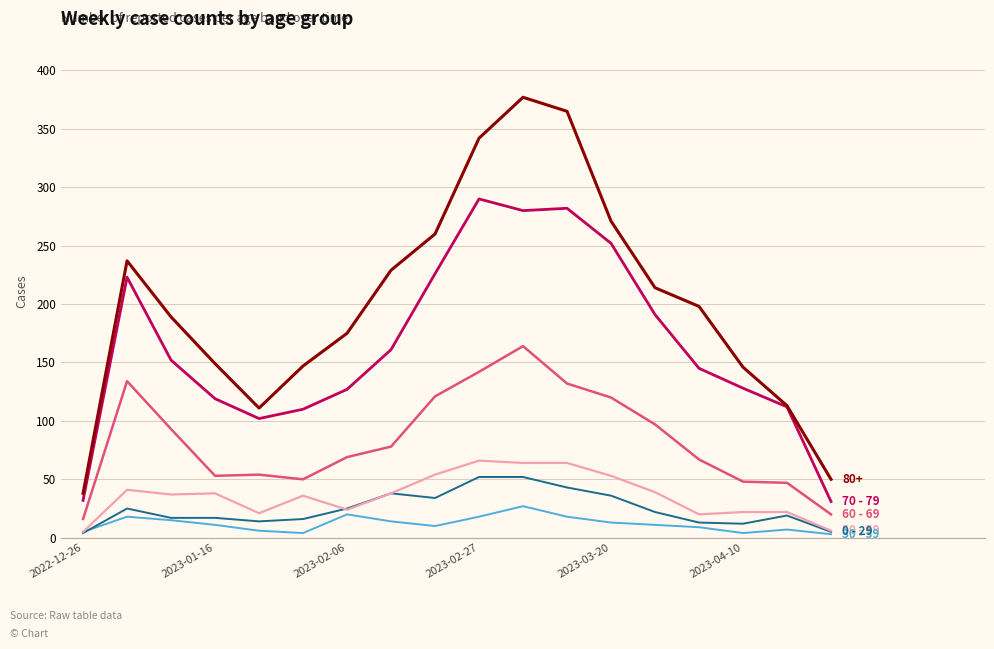

What is the greatest value displayed?

377